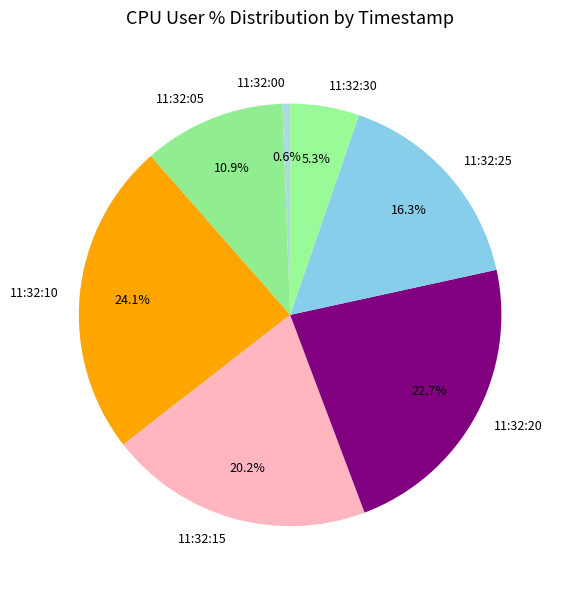

To the nearest percent, what is the average slice percentage?

14%